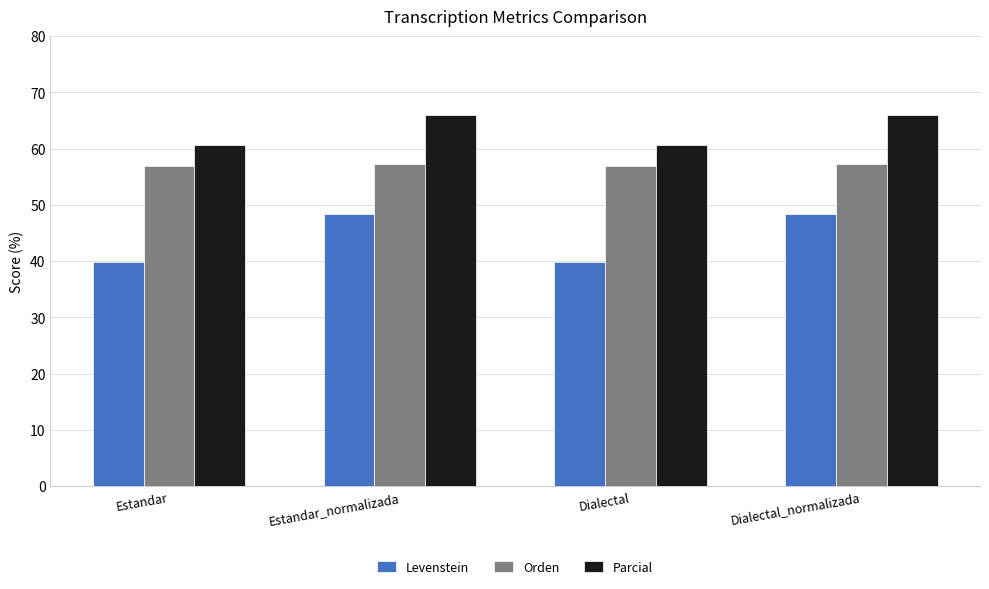

How many data points in Orden are above 57?

2